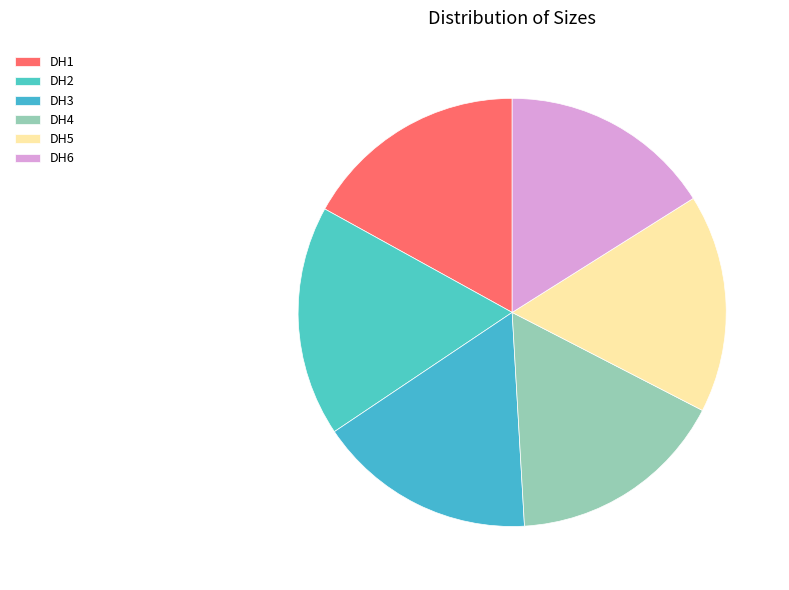

How many slices are in this pie chart?

6